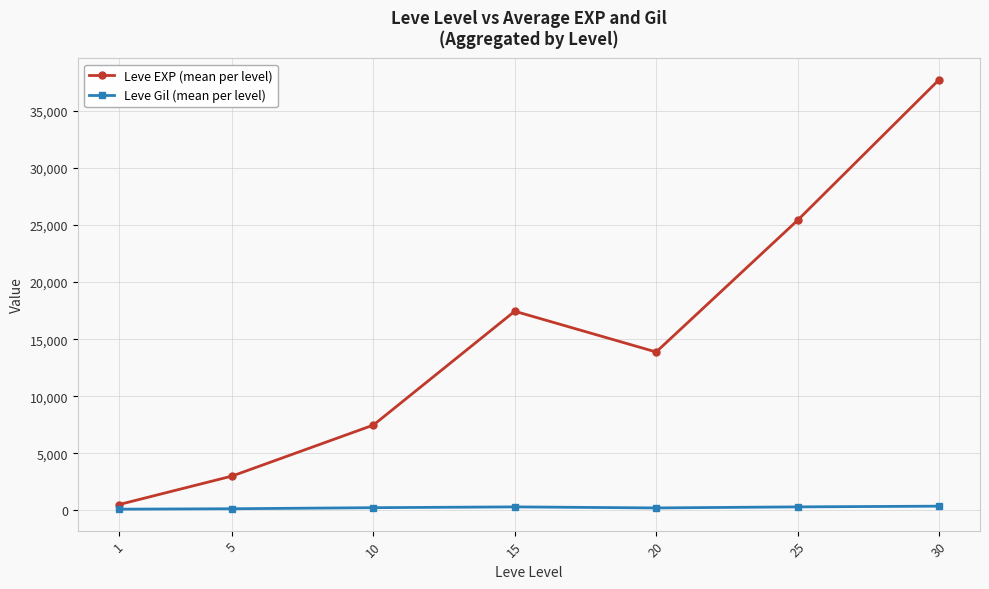

What is the sum of the Leve Gil (mean per level) values at 1 and 25?

425.7